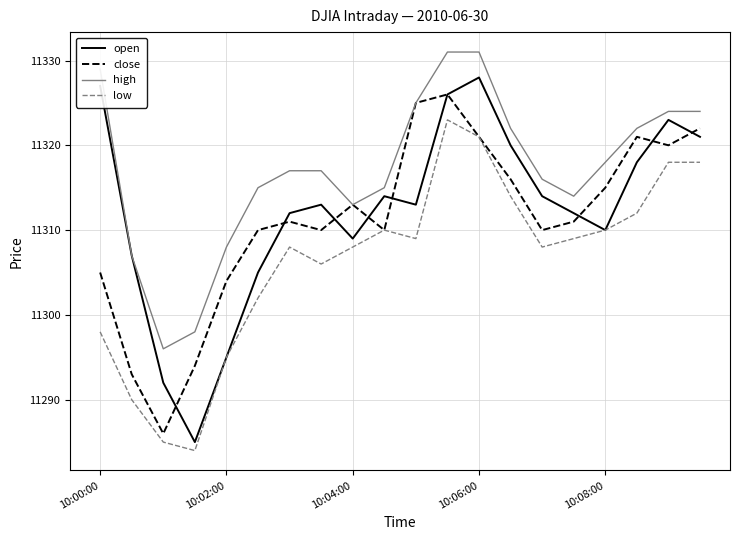

Does the chart display data point markers on the line(s)?

No